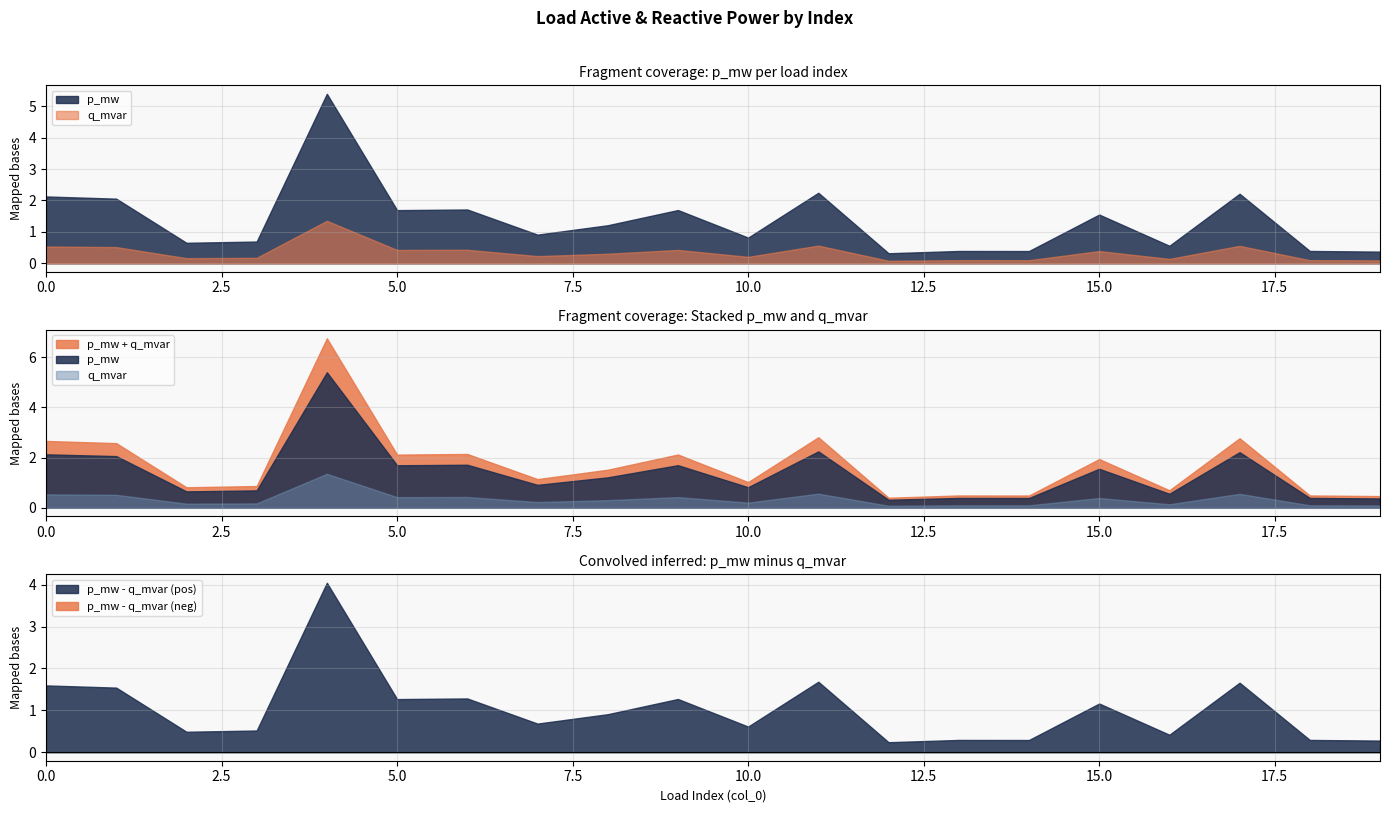

How many interior local valleys does the q_mvar series have?

7